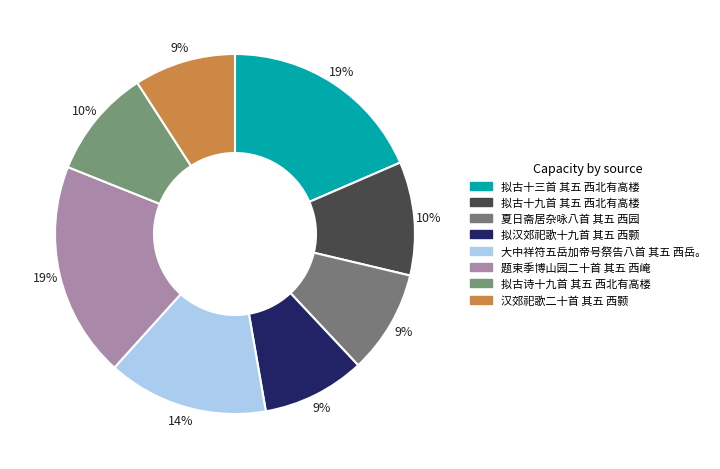

What is the total percentage of 夏日斋居杂咏八首 其五 西园 and 拟古十九首 其五 西北有高楼?

19.5%